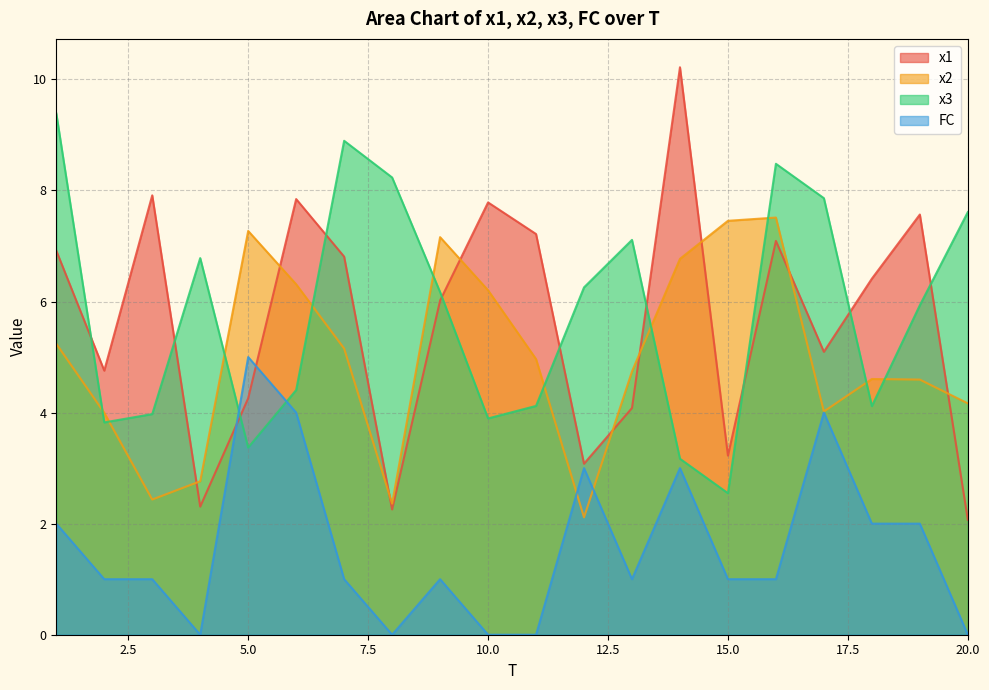

At which label does FC first exceed 1?

1